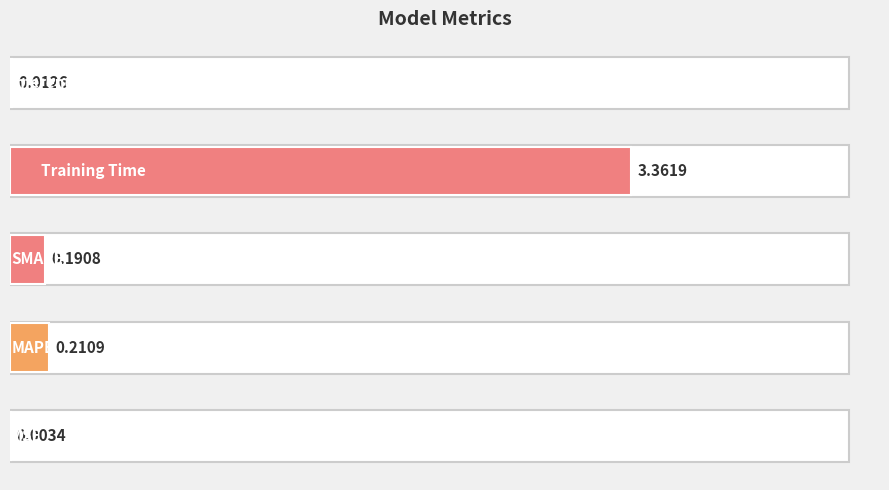

What is the sum of all values?

3.8